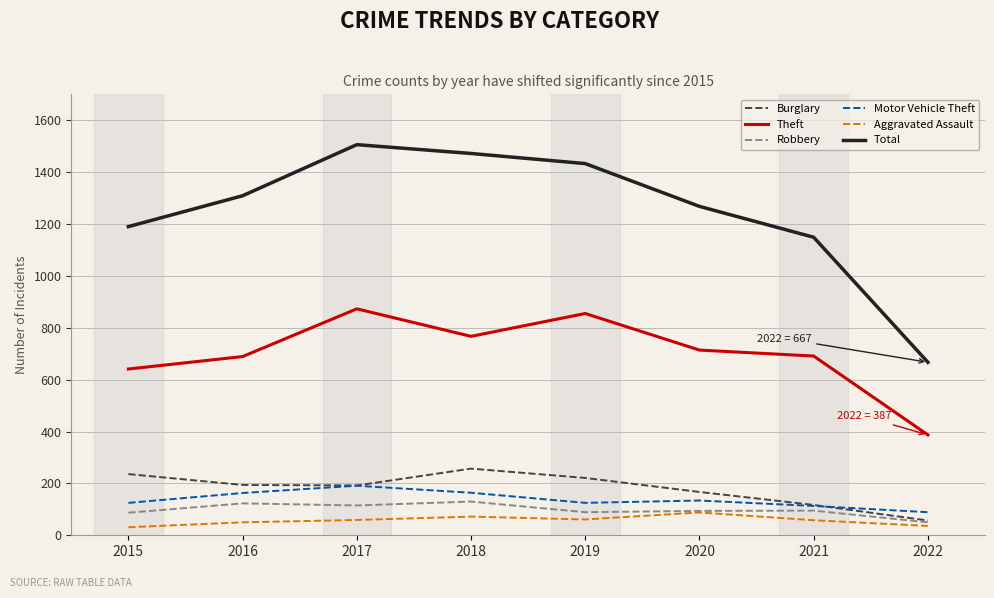

Is it true that Aggravated Assault equals 31 at 2015?

True